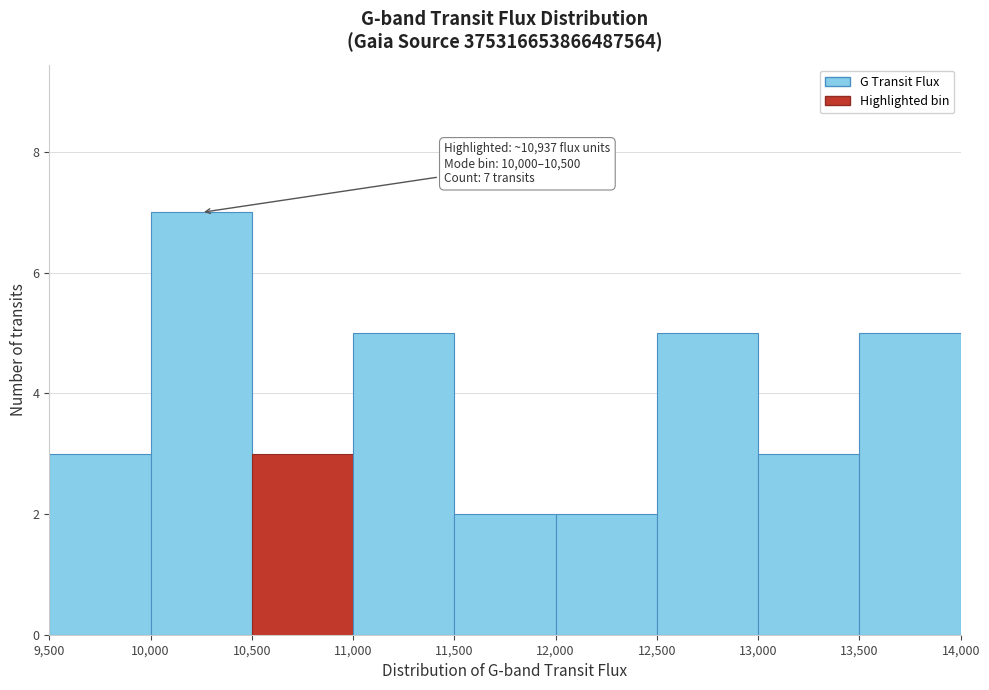

Over which range of the x-axis is the bar tallest?

10,000 to 10,500